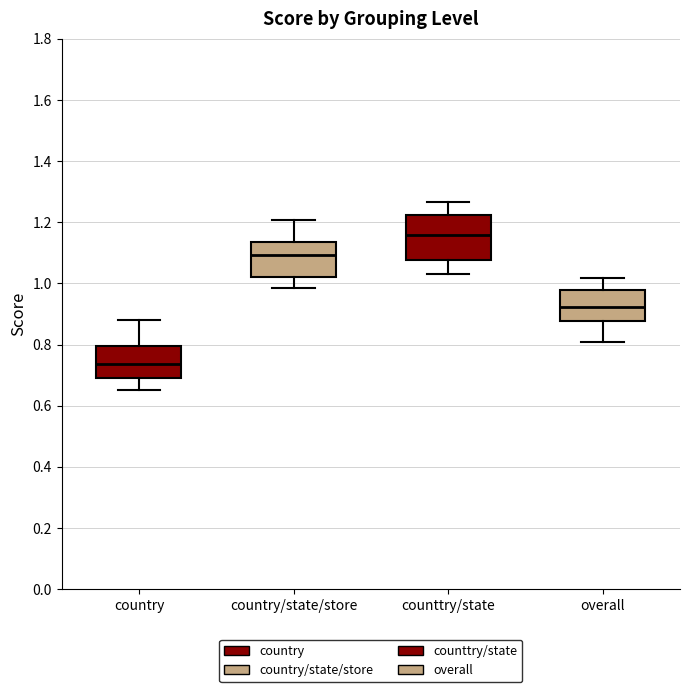

Which box is the tallest, from its lower edge to its upper edge?

counttry/state